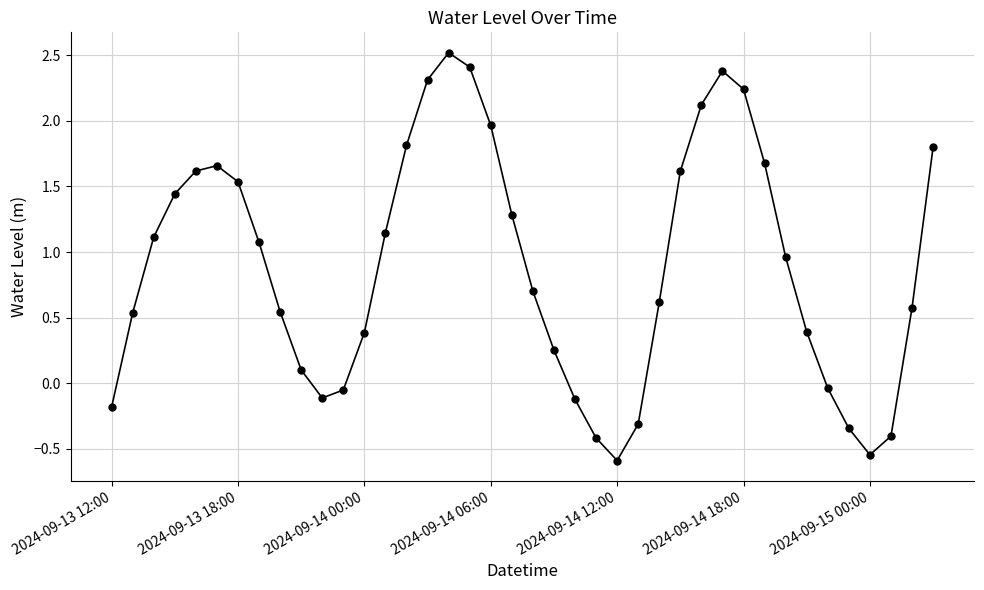

How many negative values are there?

11